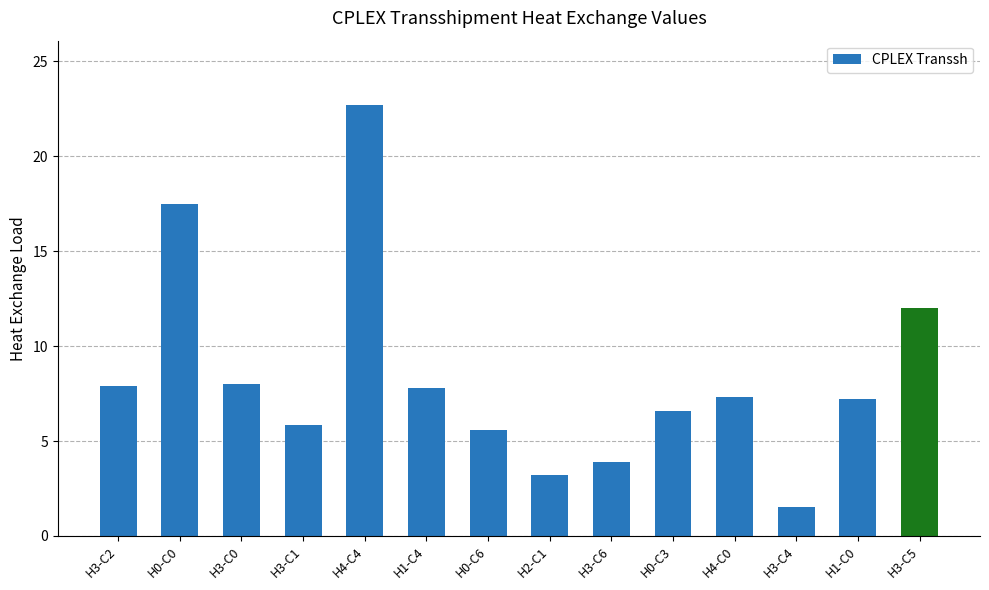

What is the smallest value displayed?

1.5